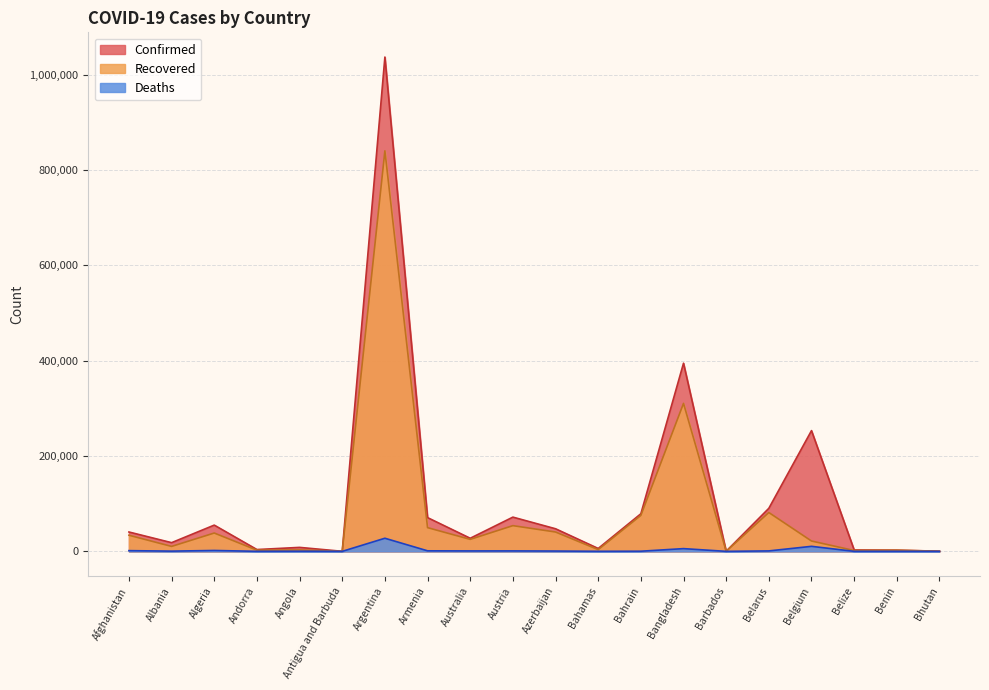

What is the sum of the Deaths values at Belarus and Bhutan?

945